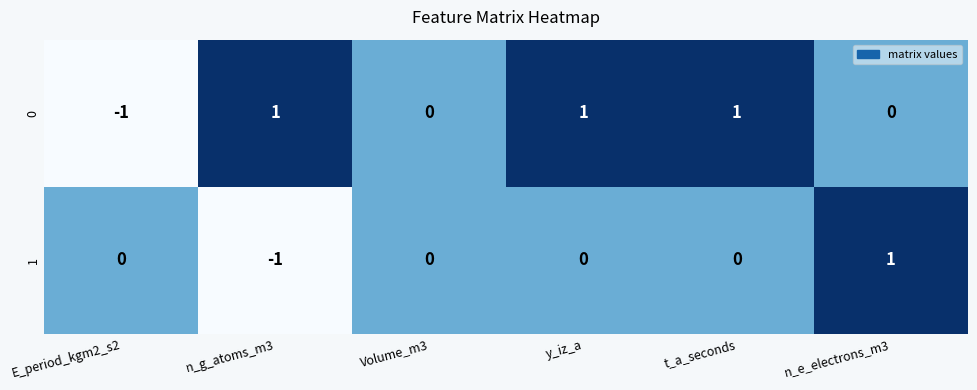

Rank the series by their average value, from highest to lowest.

0, 1